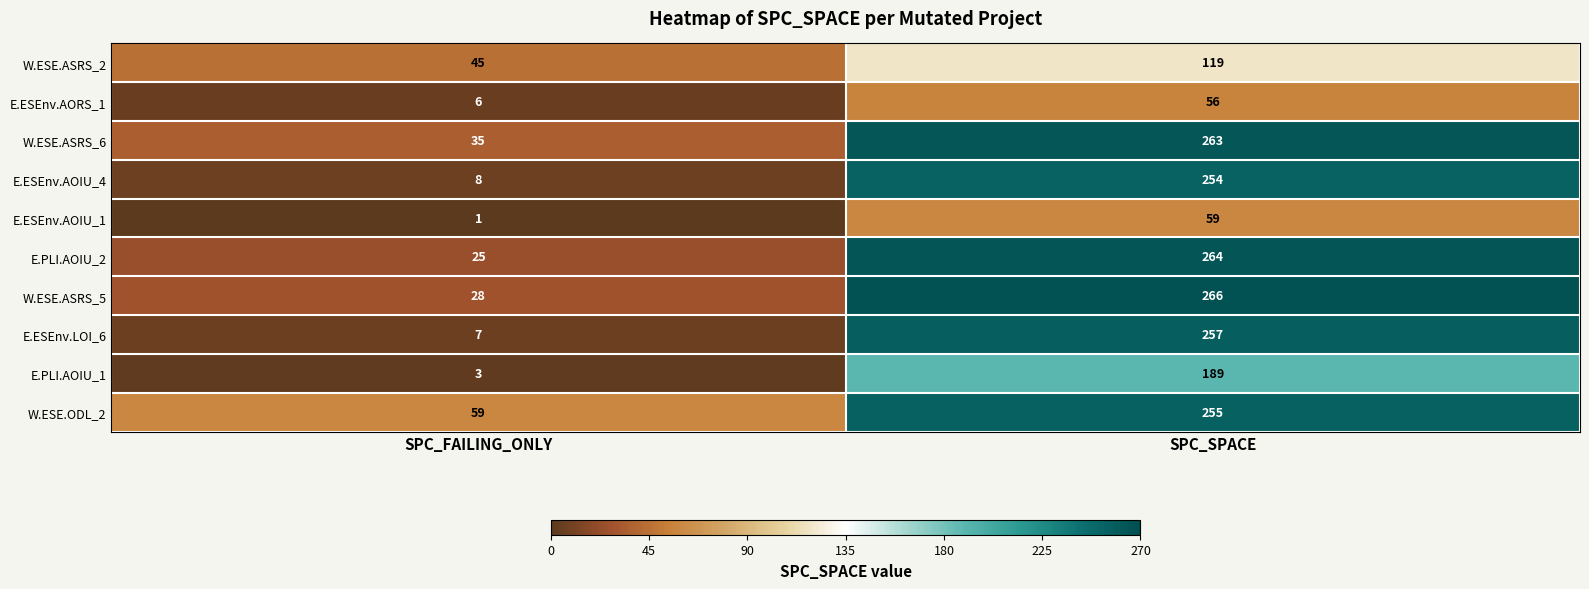

Where is E.ESEnv.AORS_1 nearest to the value 31?

SPC_FAILING_ONLY